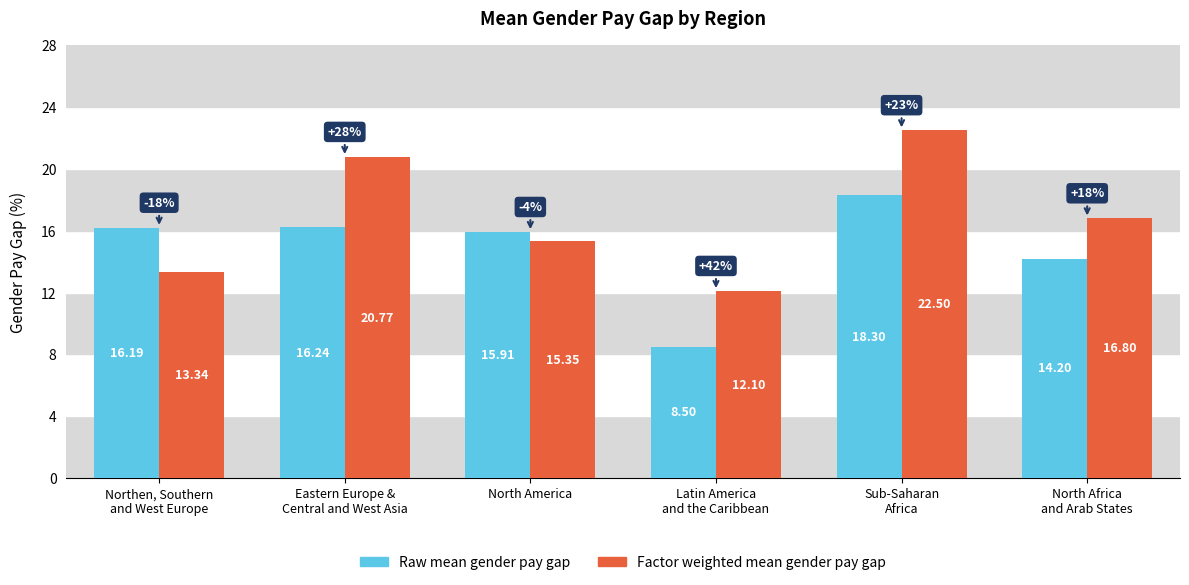

List the series in order of their overall mean, lowest first.

Raw mean gender pay gap, Factor weighted mean gender pay gap